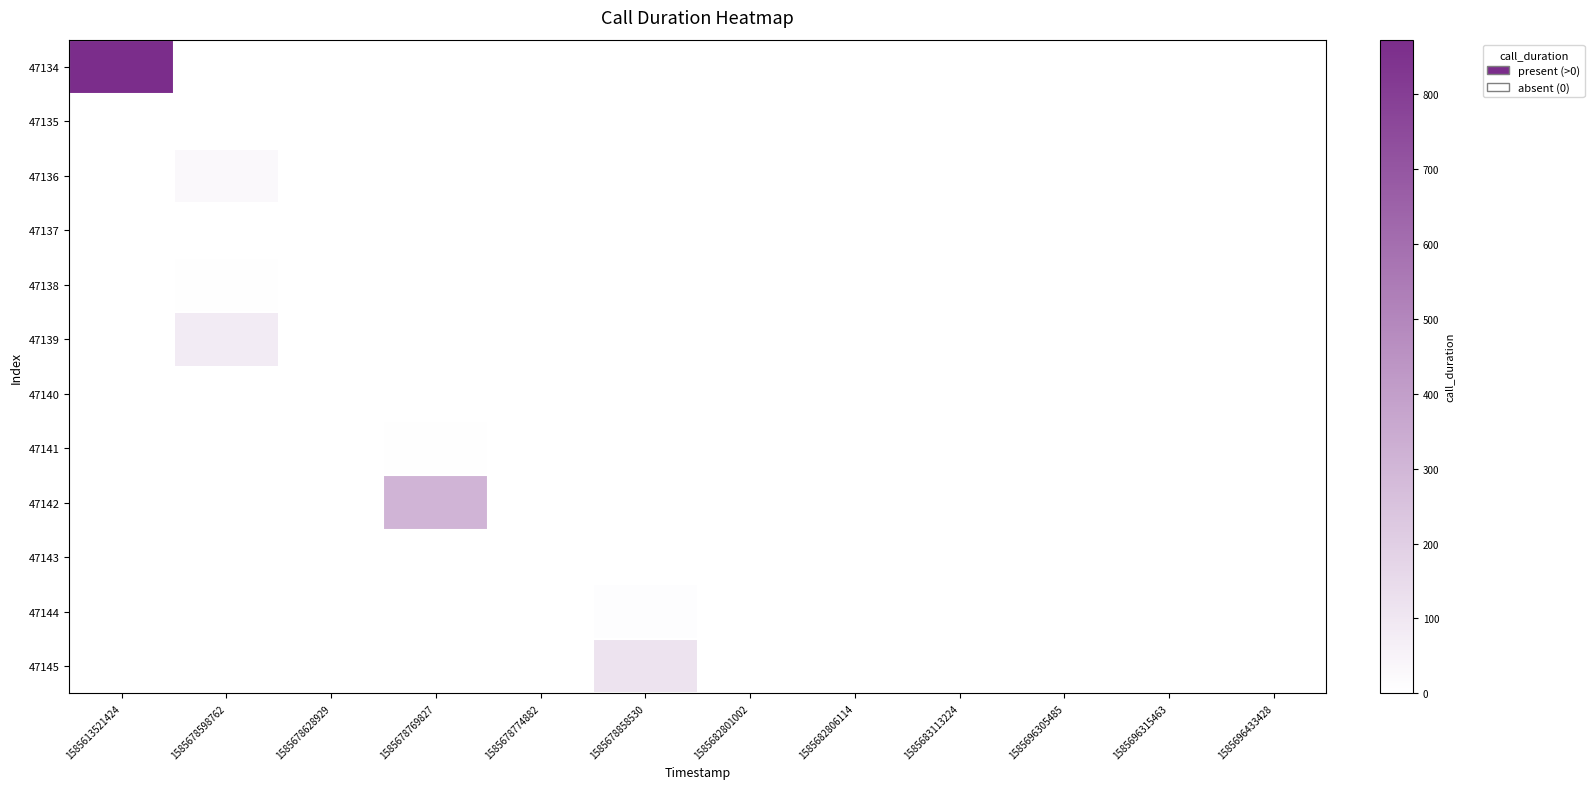

Between 1585678598762 and 1585682801002, which is larger?

1585678598762